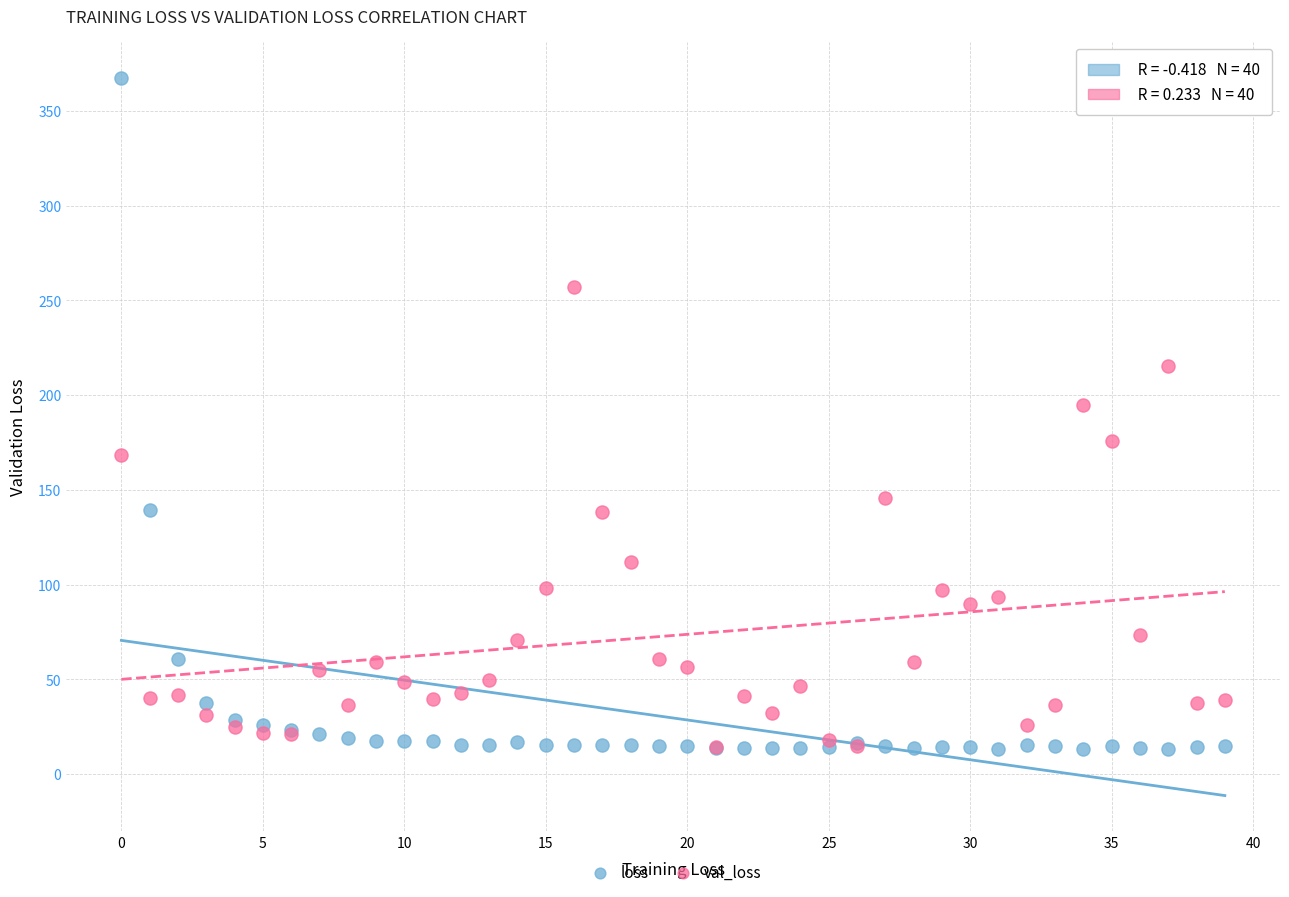

What are all the series names shown in the legend?

loss, val_loss